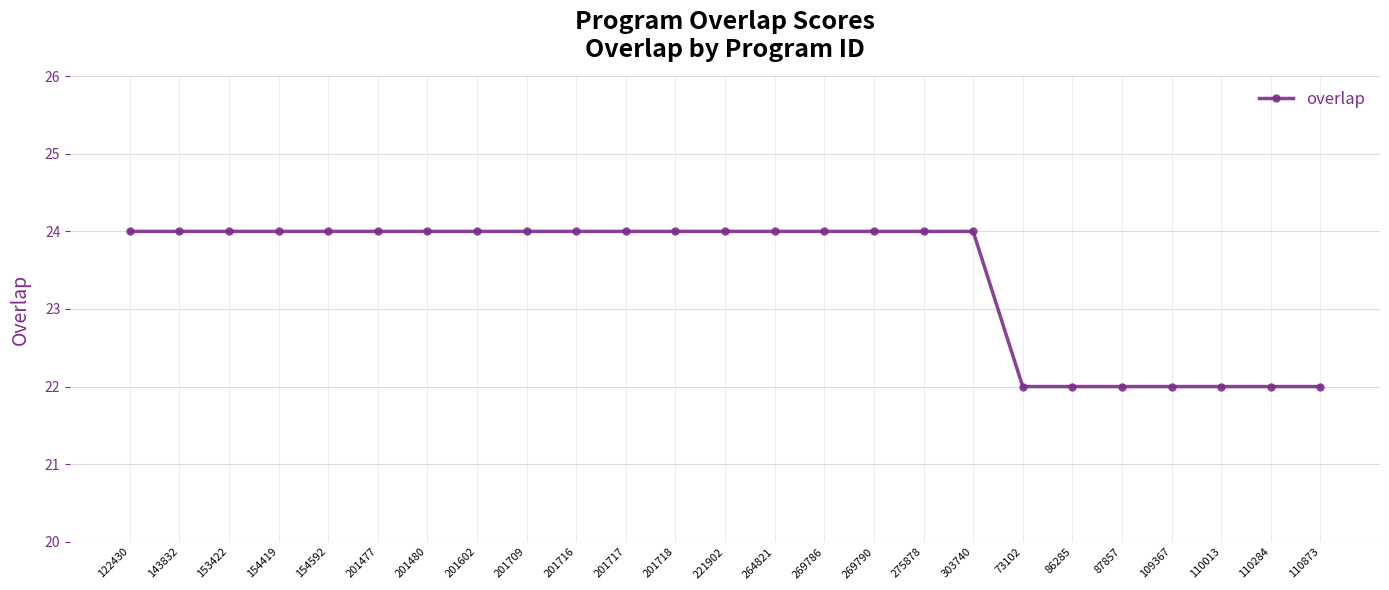

What is the smallest value displayed?

22